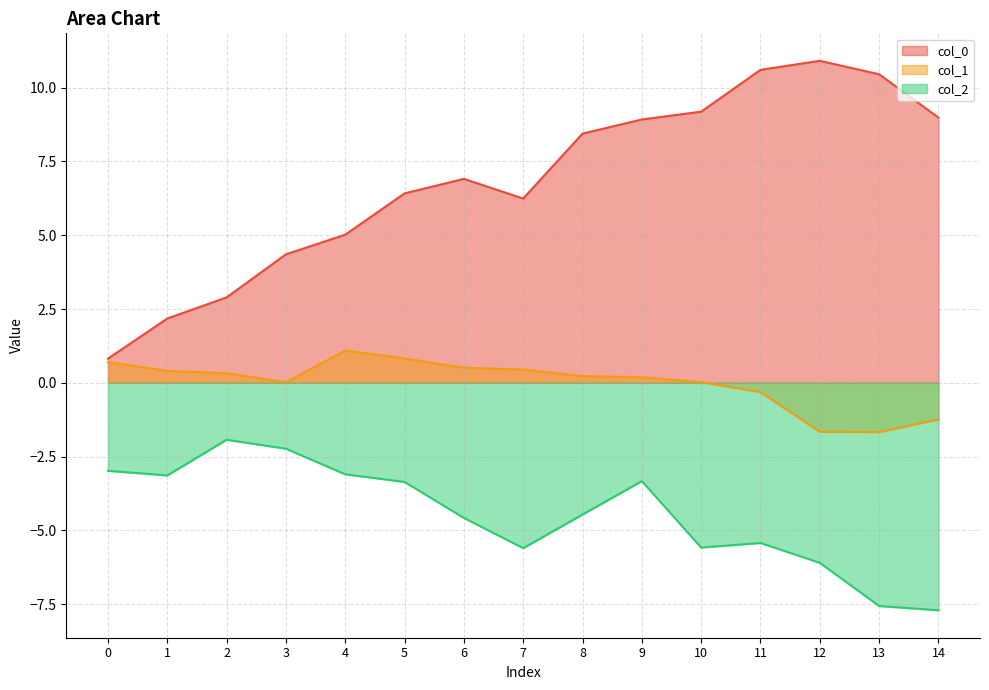

Reading left to right, what are all the values shown in this chart?

col_0: 0.8	2.2	2.9	4.4	5.0	6.4	6.9	6.2	8.4	8.9	9.2	10.6	10.9	10.5	9.0
col_1: 0.7	0.4	0.3	0.0	1.1	0.8	0.5	0.5	0.2	0.2	0.0	-0.3	-1.7	-1.7	-1.2
col_2: -3.0	-3.1	-1.9	-2.2	-3.1	-3.4	-4.6	-5.6	-4.5	-3.3	-5.6	-5.4	-6.1	-7.6	-7.7